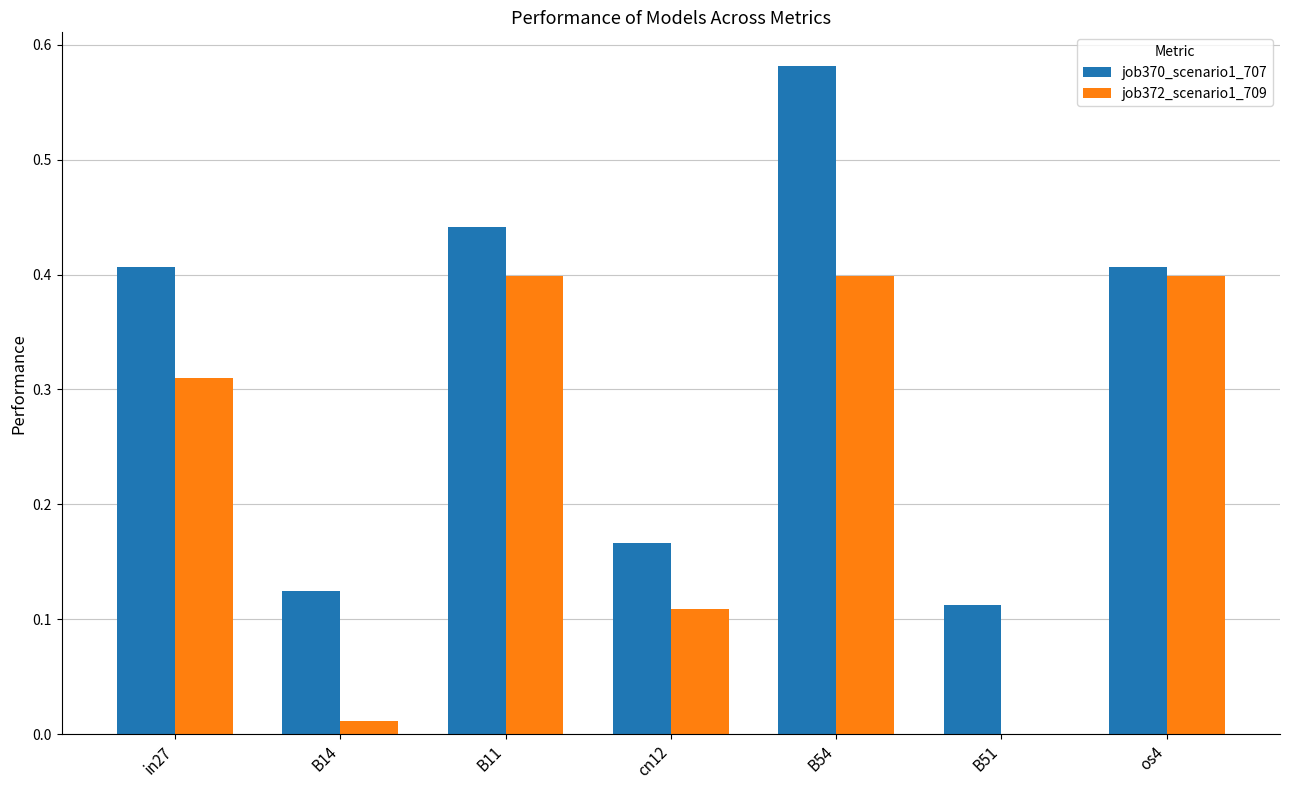

What is the sum of all job370_scenario1_707 values?

2.2